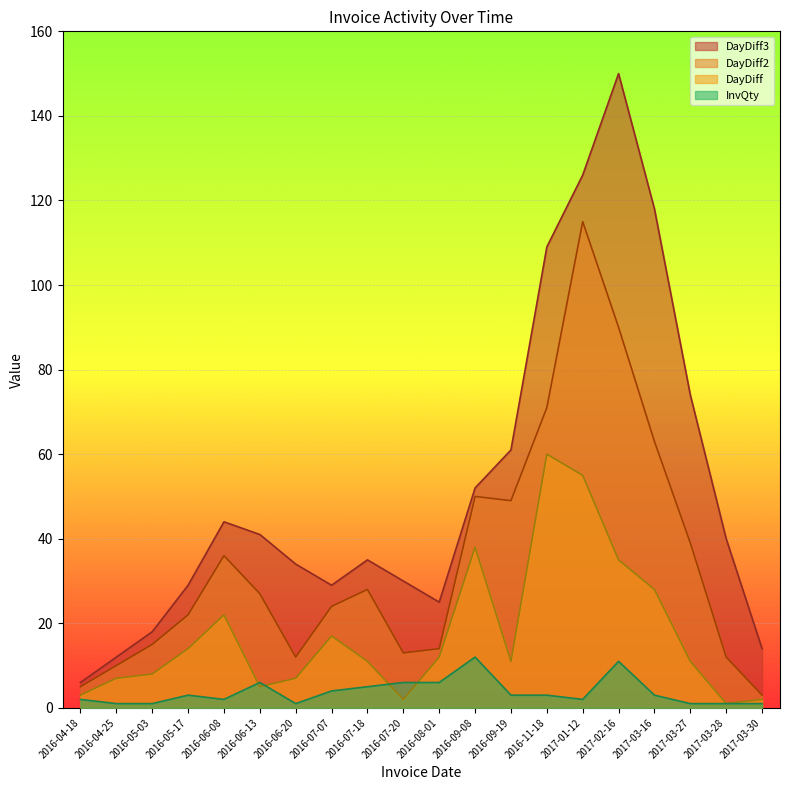

Is the value of DayDiff2 at 2016-08-01 greater than the value of InvQty at 2016-07-20?

Yes